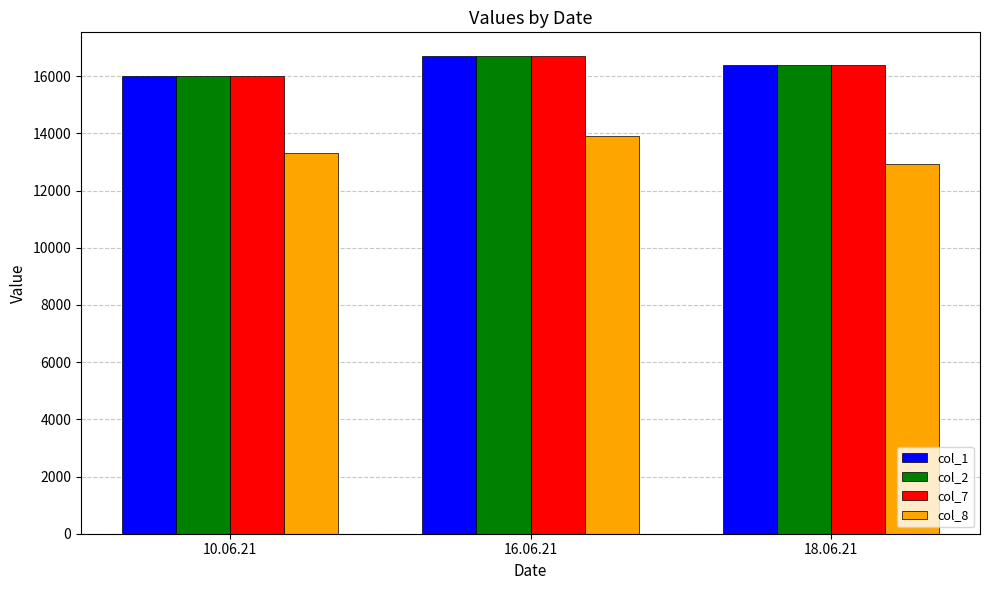

Is the value of col_8 at 16.06.21 greater than the value of col_7 at 16.06.21?

No